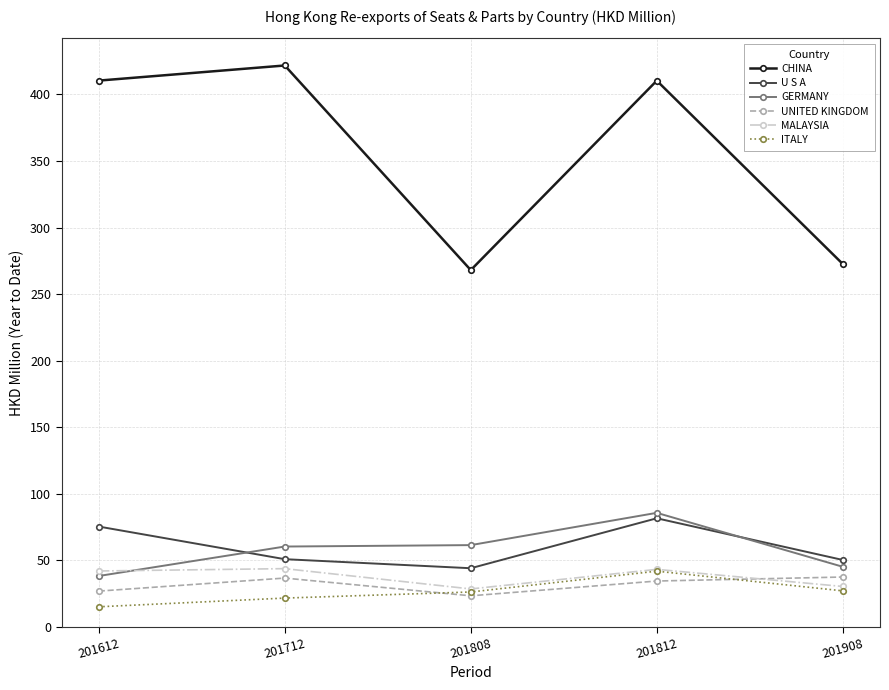

What is the approximate value of CHINA at 201812?

410.4